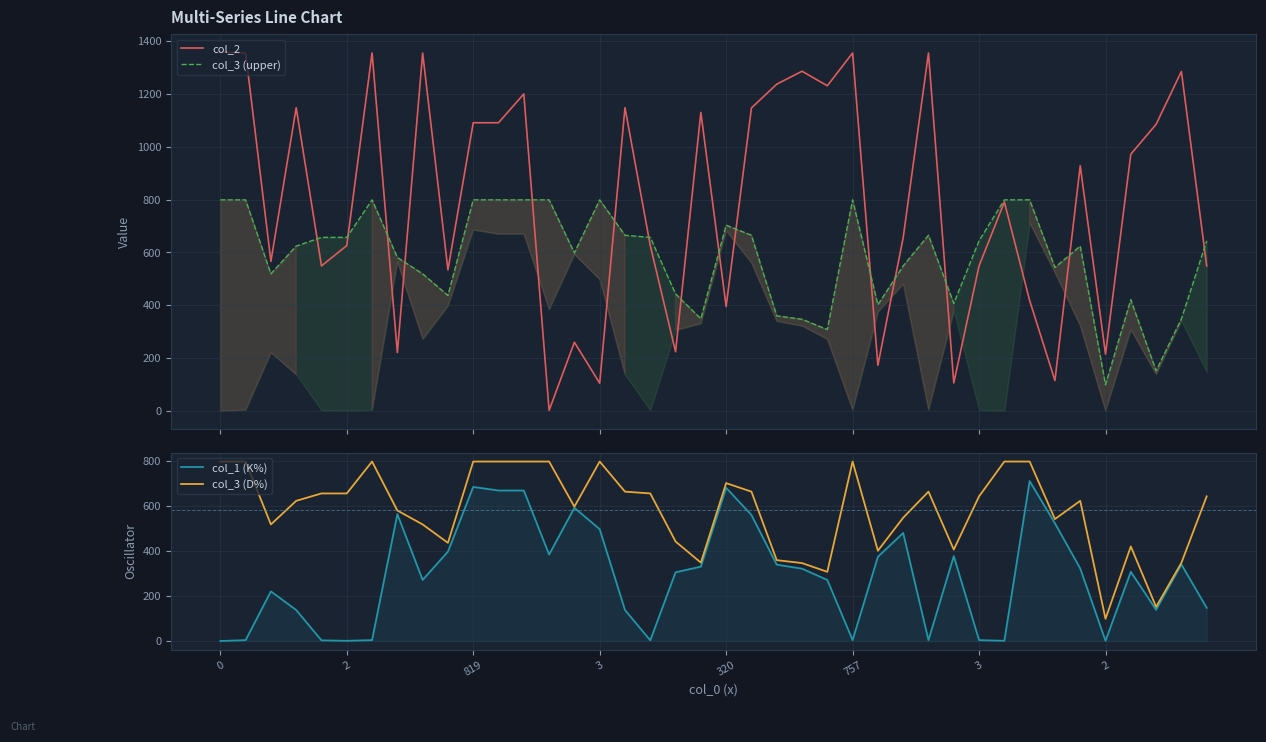

What is the difference between the second highest and second lowest values in the col_1 (K%) series?

685